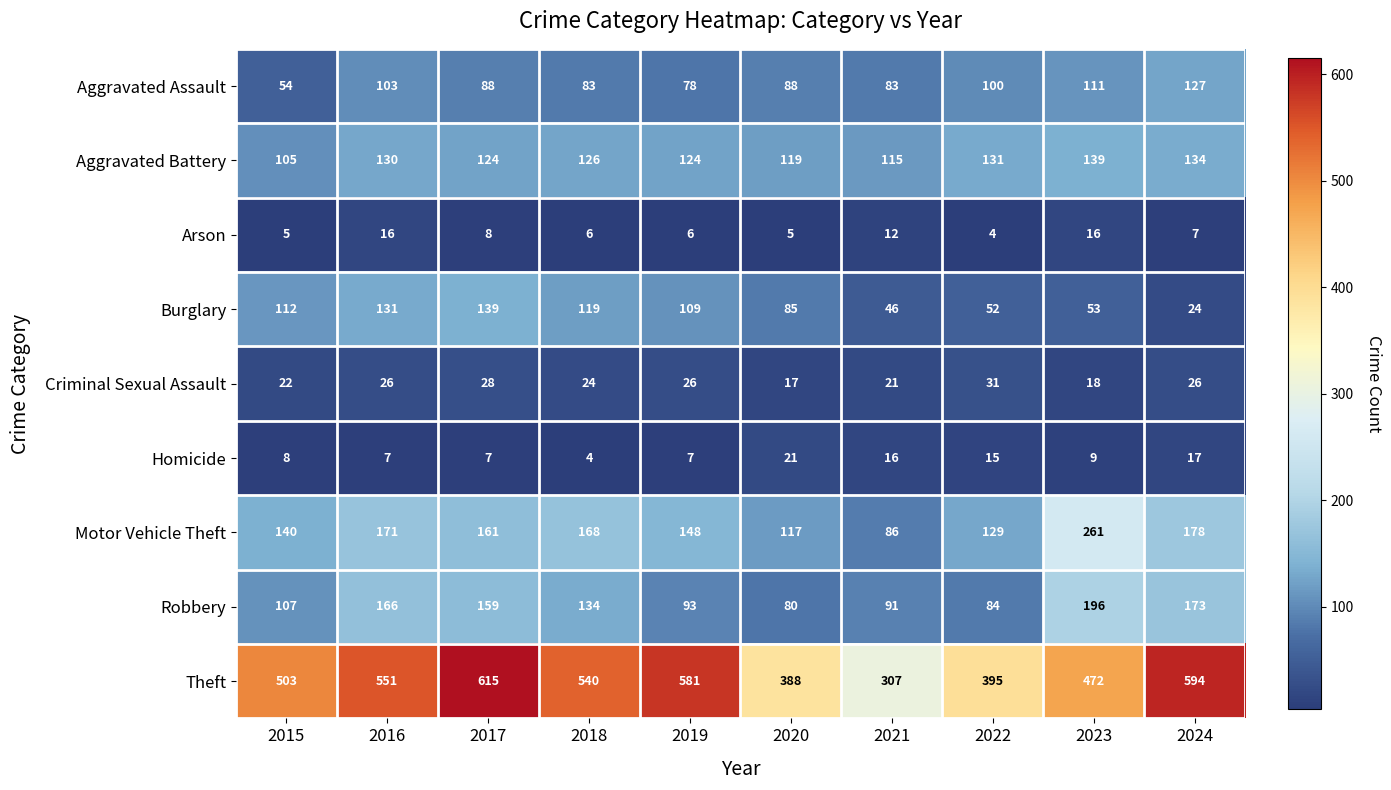

Is it true that Burglary equals 64 at 2018?

False